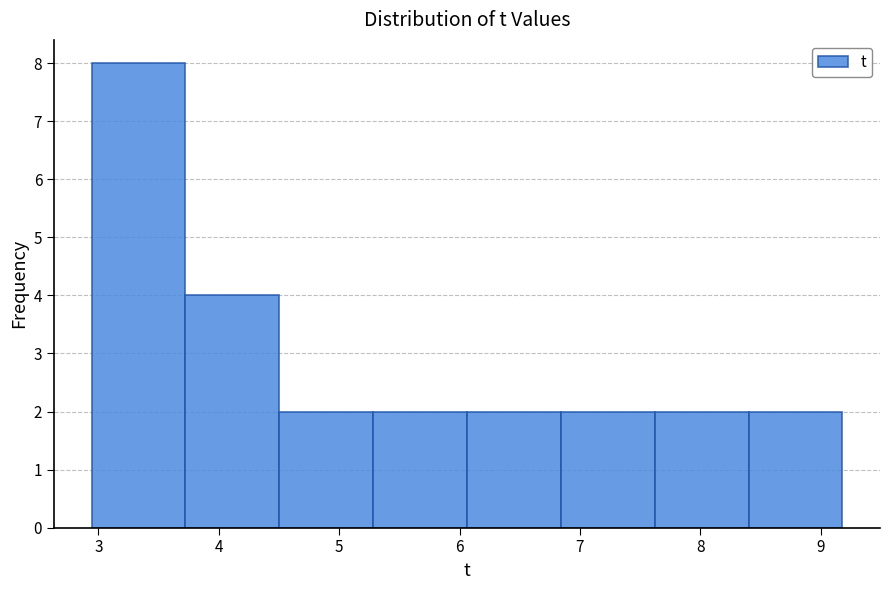

Reading left to right, transcribe this chart: for each bar, give the range it covers on the x-axis and its height. Neither the bar edges nor the heights are printed on the chart, so give them approximately, as read against the axes.

2.9 to 3.7: 8
3.7 to 4.5: 4
4.5 to 5.3: 2
5.3 to 6.1: 2
6.1 to 6.8: 2
6.8 to 7.6: 2
7.6 to 8.4: 2
8.4 to 9.2: 2